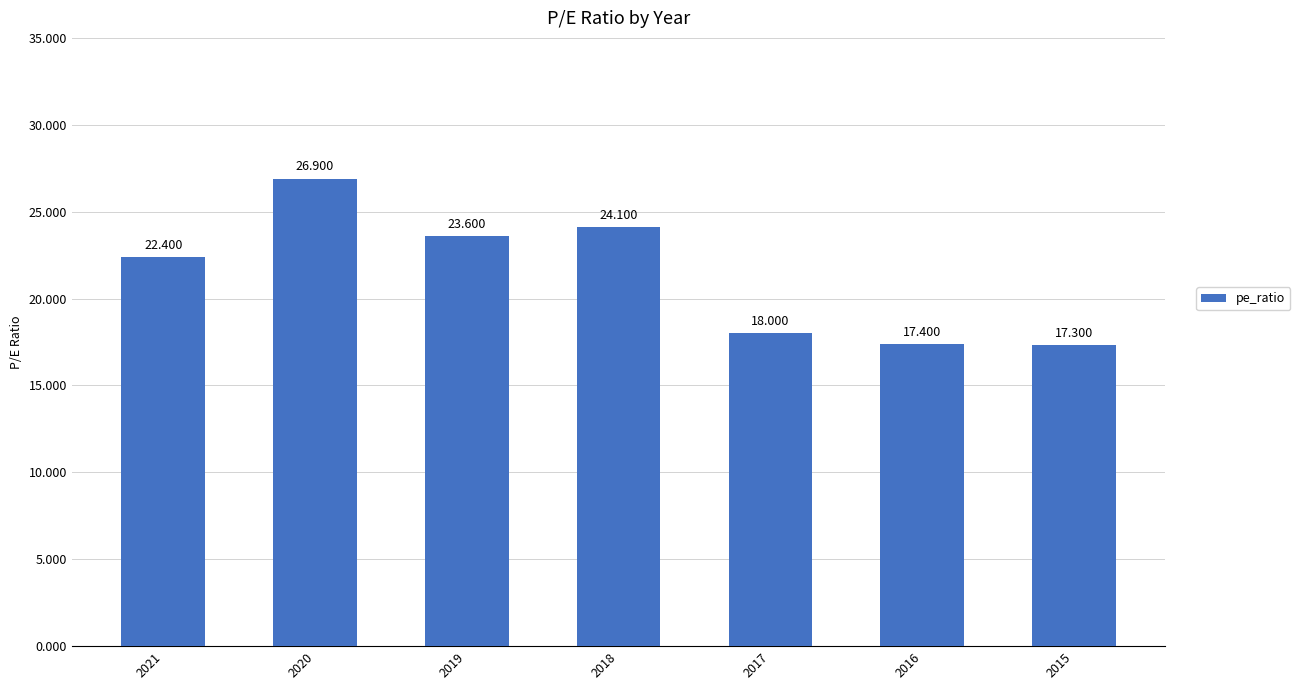

True or false: the data shows 24.1 at 2018.

True